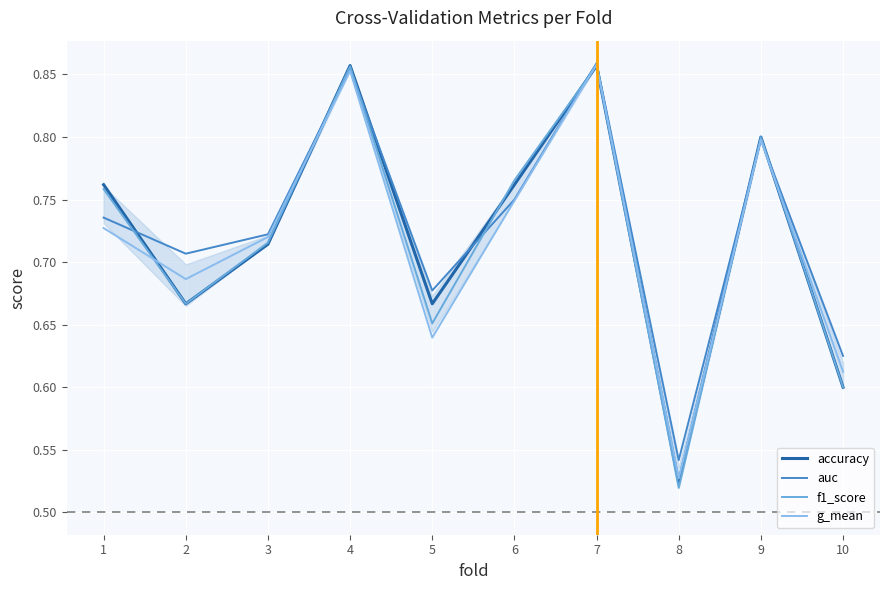

Which series has the widest spread of values?

f1_score